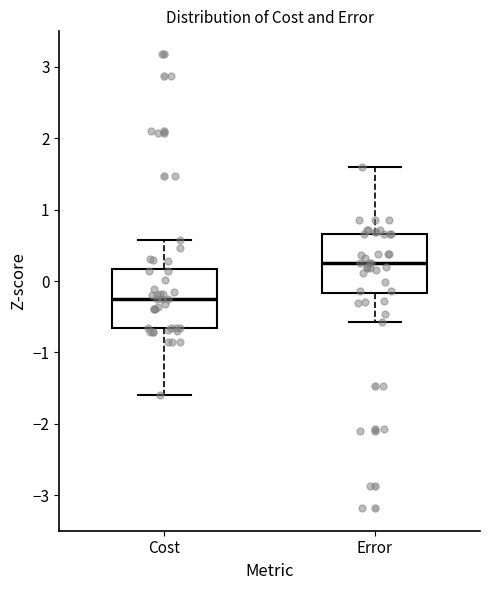

Reading left to right, read every box against the y-axis: the position of its median line, the range the box covers, and the ends of its whiskers. The values are not printed on the chart, so give them approximately, as read against the axis.

Cost: median -0.2, box -0.7 to 0.2, whiskers -1.6 to 0.6
Error: median 0.2, box -0.2 to 0.7, whiskers -0.6 to 1.6